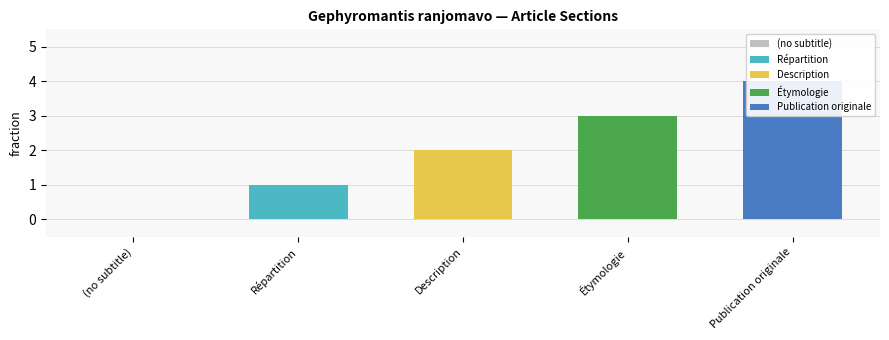

Between Description and Répartition, which is larger?

Description